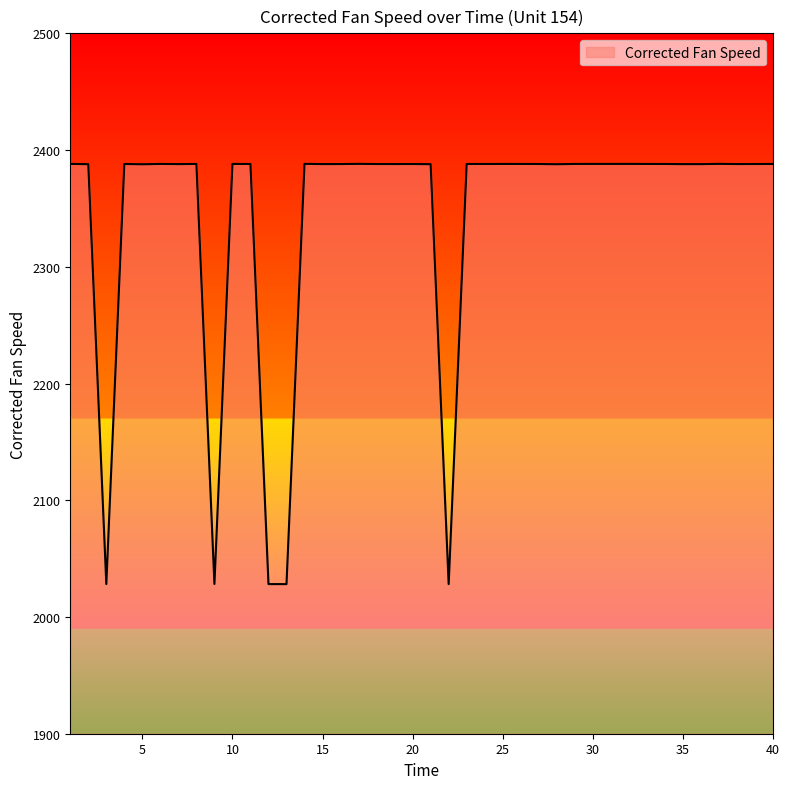

What is the greatest value displayed?

2388.2